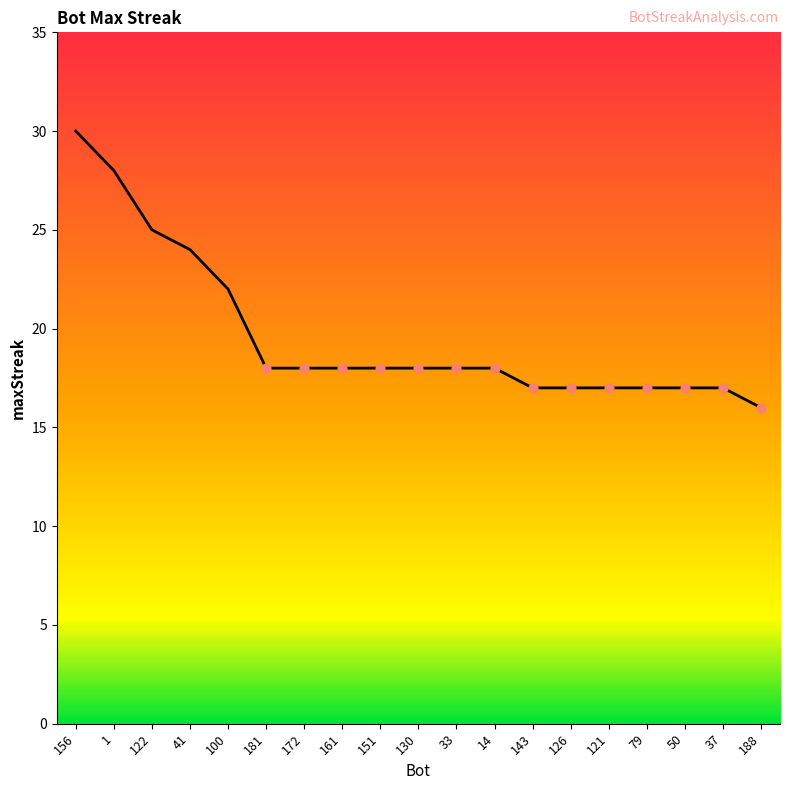

What is the change in value from 122 to 37?

-8